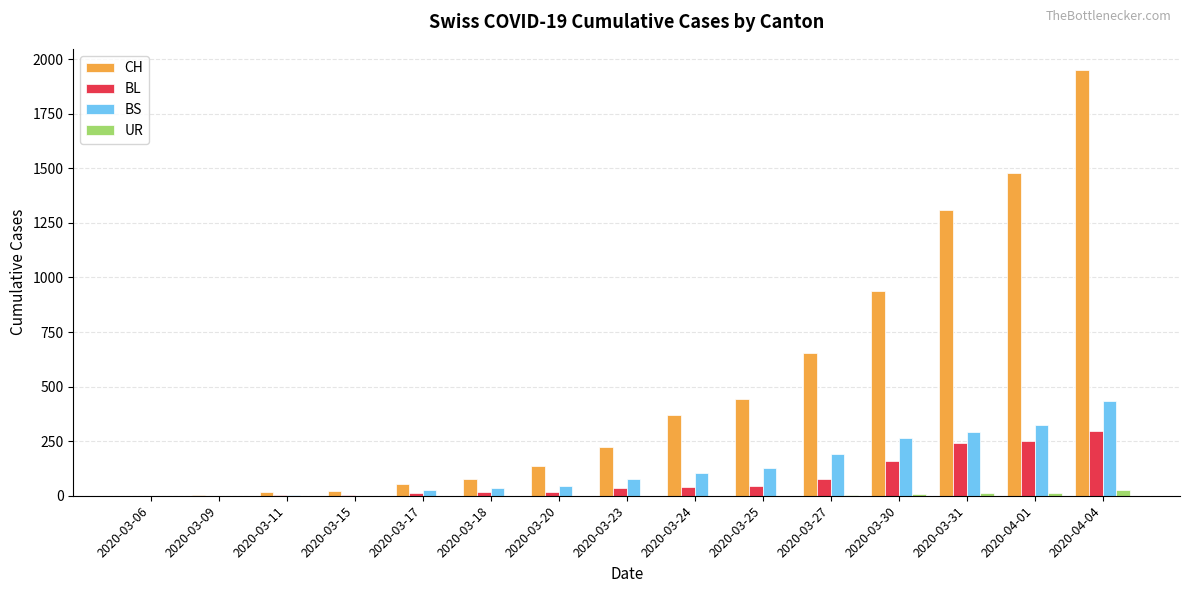

Where is CH nearest to the value 975?

2020-03-30